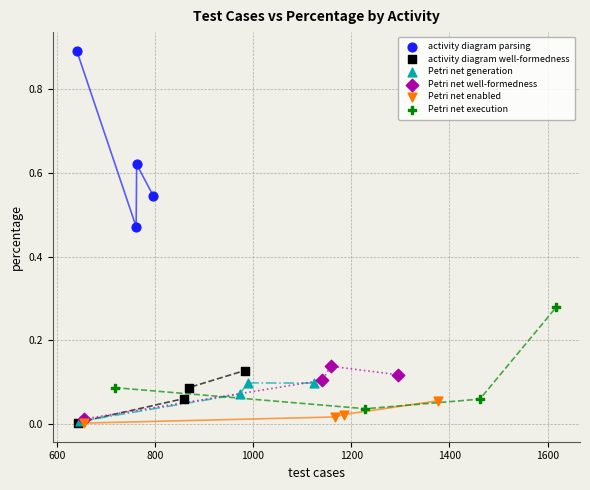

Which series reaches the maximum Y coordinate?

activity diagram parsing